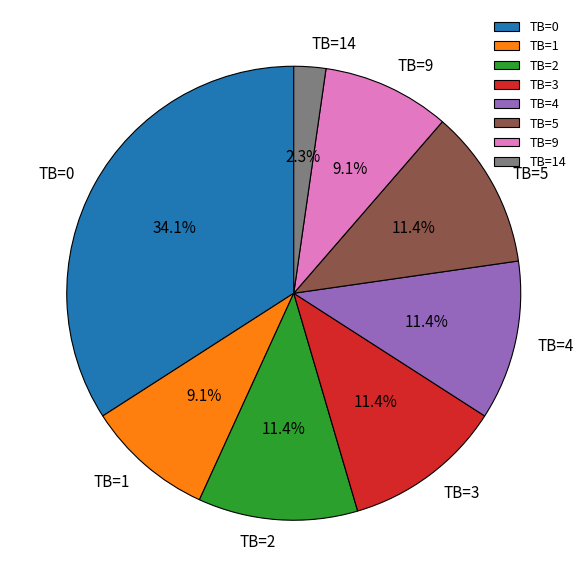

Is there any slice that represents more than half of the pie?

No